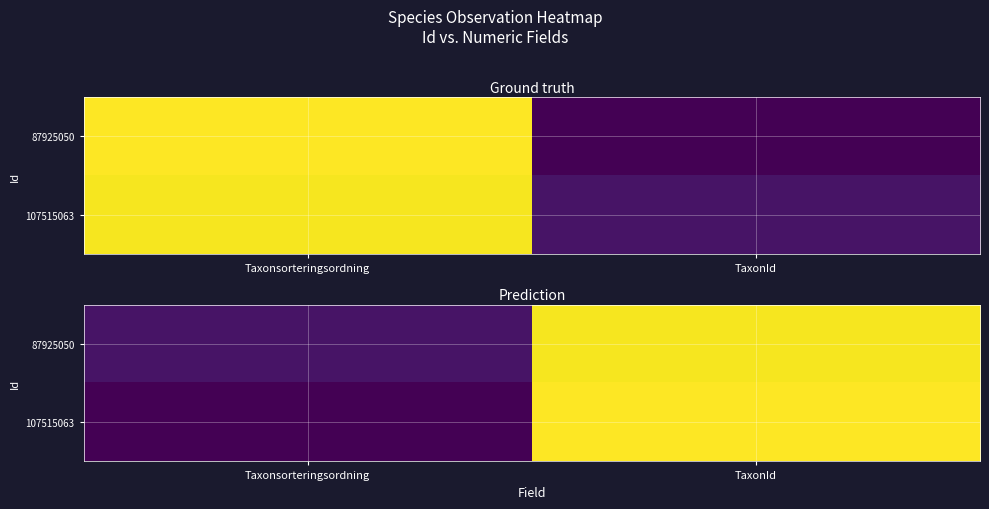

What is the difference between the maximum and minimum values in the 87925050 series?

83970